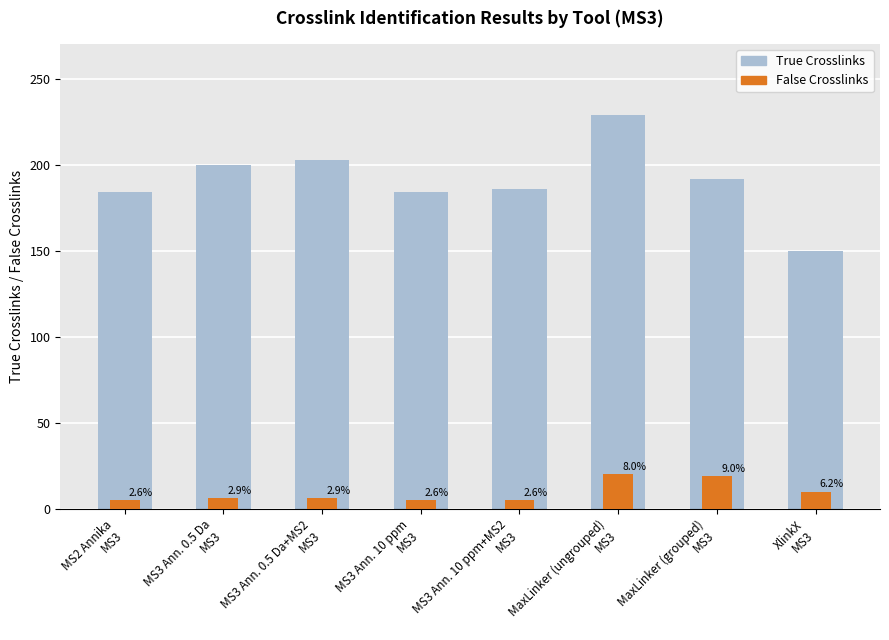

Where is False Crosslinks nearest to the value 12?

XlinkX
MS3